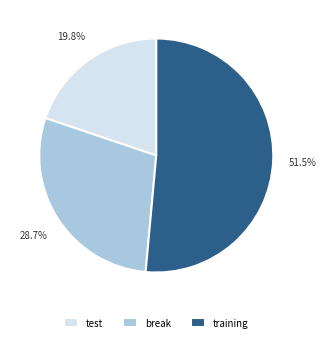

How many slices are in this pie chart?

3